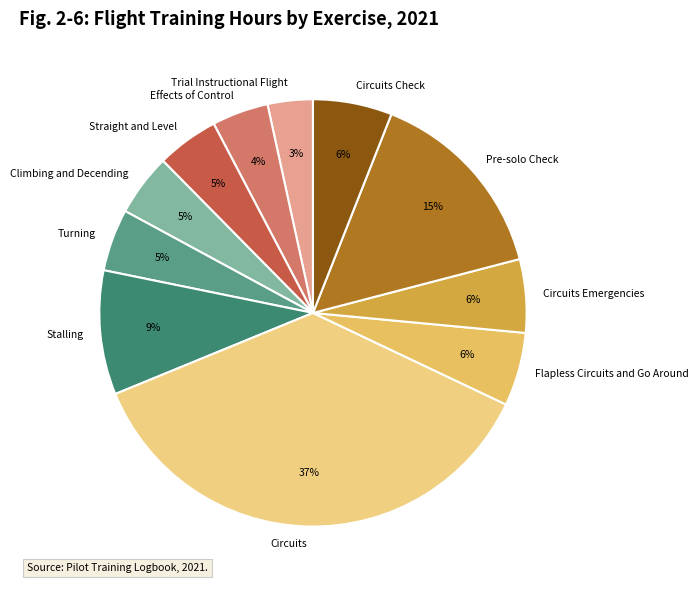

To the nearest percent, what percentage of the pie is Circuits Check?

6%